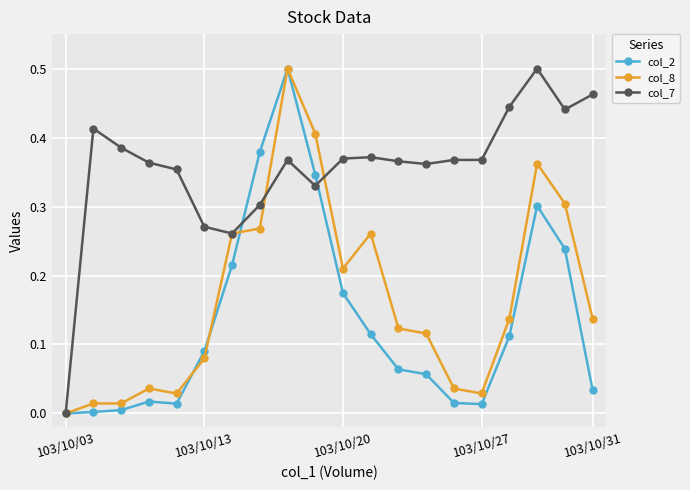

Which series has the largest total across all categories?

col_7